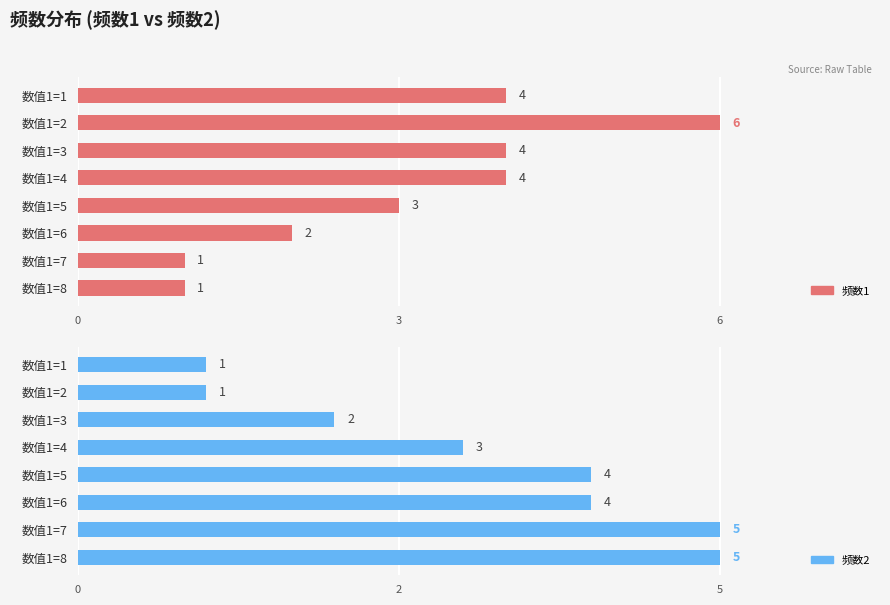

Which series has the largest total across all categories?

频数1